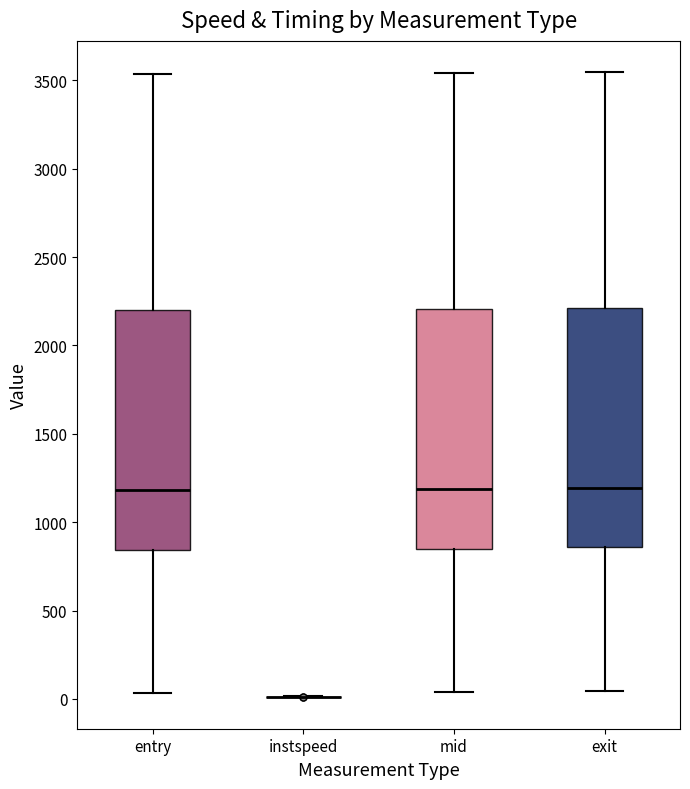

Reading left to right, read every box against the y-axis: the position of its median line, the range the box covers, and the ends of its whiskers. The values are not printed on the chart, so give them approximately, as read against the axis.

entry: median 1200, box 850 to 2200, whiskers 50 to 3550
instspeed: box collapsed to a line at 0, whiskers 0 to 0
mid: median 1200, box 850 to 2200, whiskers 50 to 3550
exit: median 1200, box 850 to 2200, whiskers 50 to 3550